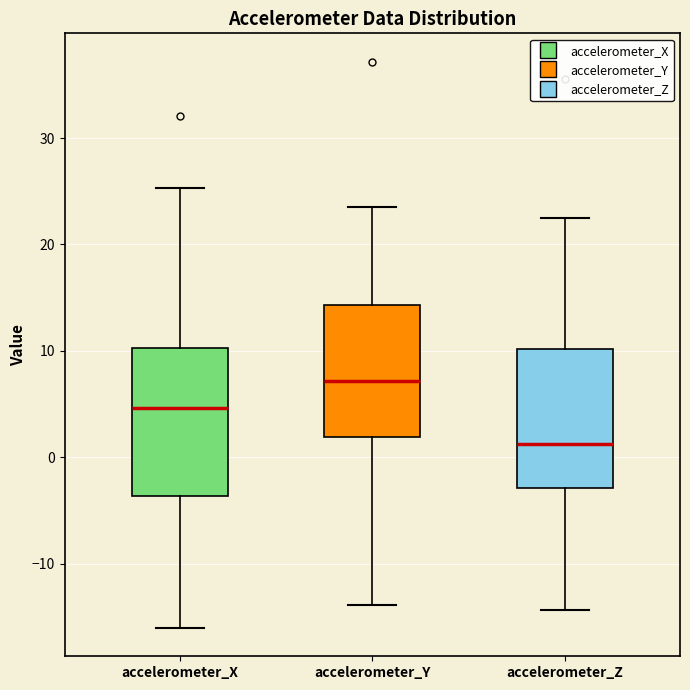

Reading left to right, transcribe this box plot: for each box, give where its median line is, the range the box spans, and where its two whiskers end, as read against the y-axis. The values are not printed on the chart, so give them approximately, as read against the axis.

accelerometer_X: median 5, box -4 to 10, whiskers -16 to 25
accelerometer_Y: median 7, box 2 to 14, whiskers -14 to 24
accelerometer_Z: median 1, box -3 to 10, whiskers -14 to 22